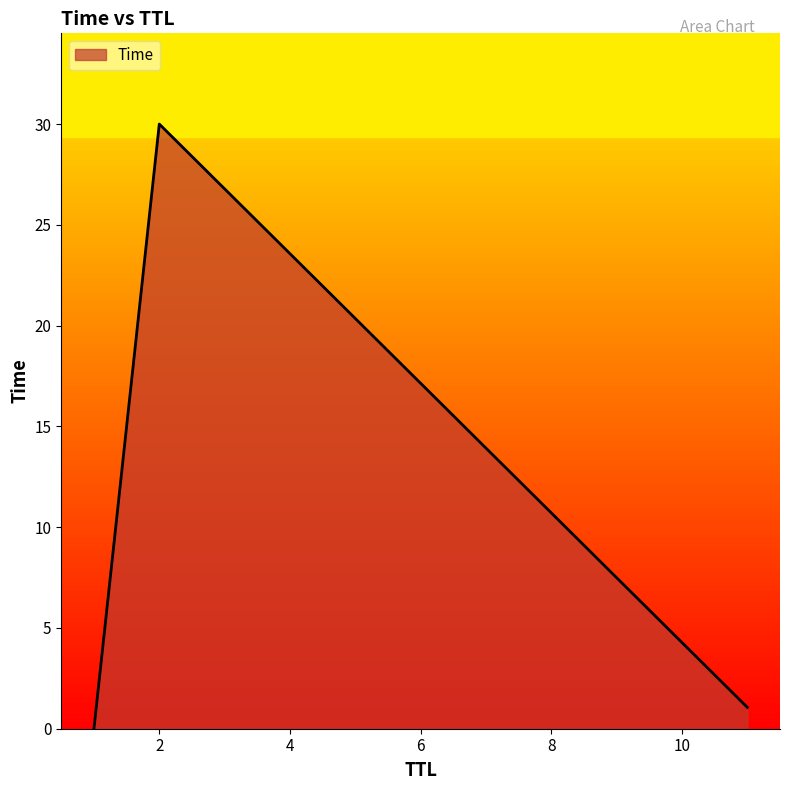

What is the greatest value displayed?

30.0